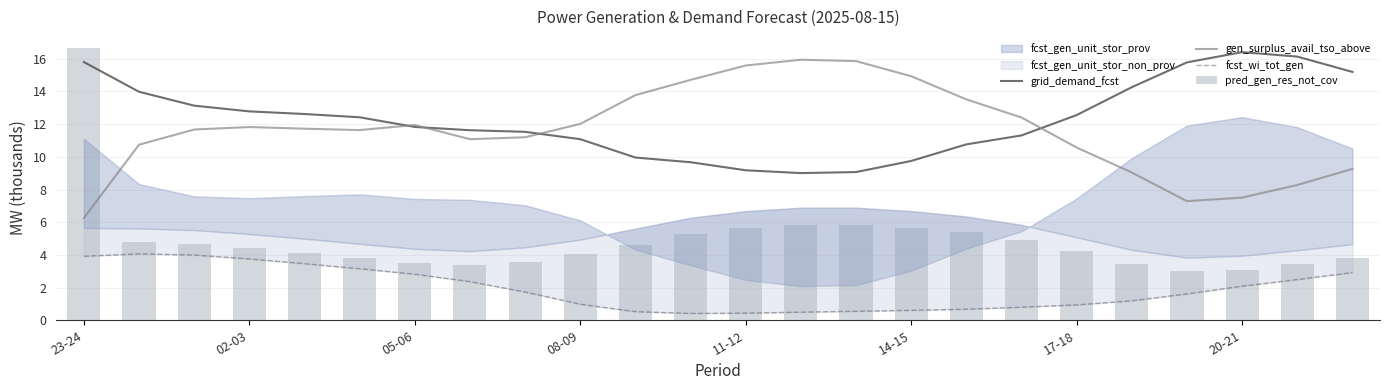

What is the difference between the gen_surplus_avail_tso_above values at 17-18 and 23-24?

4.3